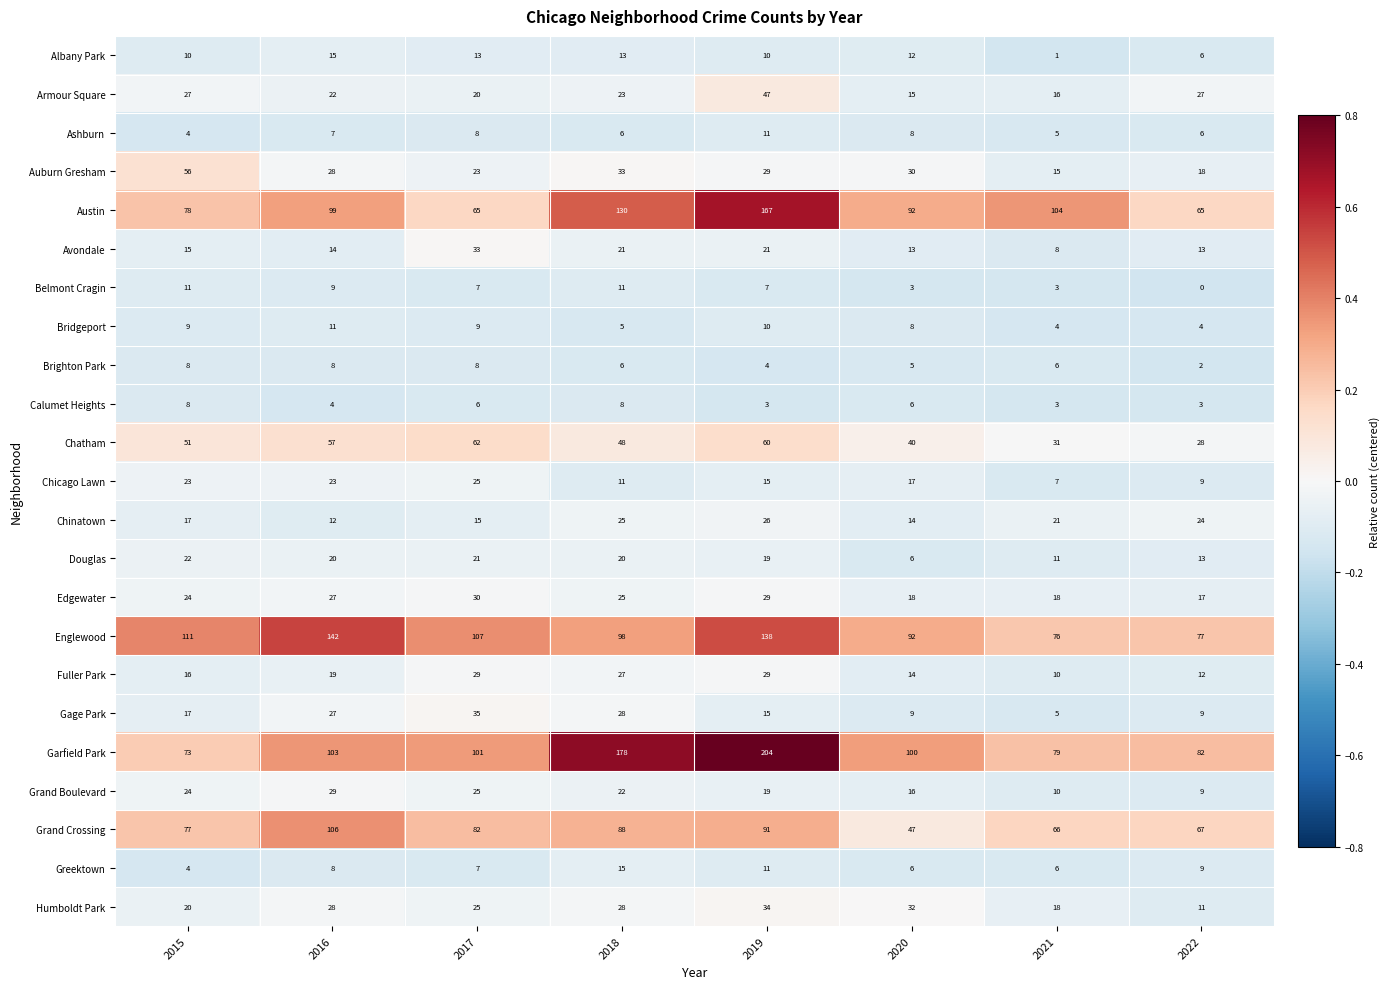

At which category is the sum across all series the highest?

2019